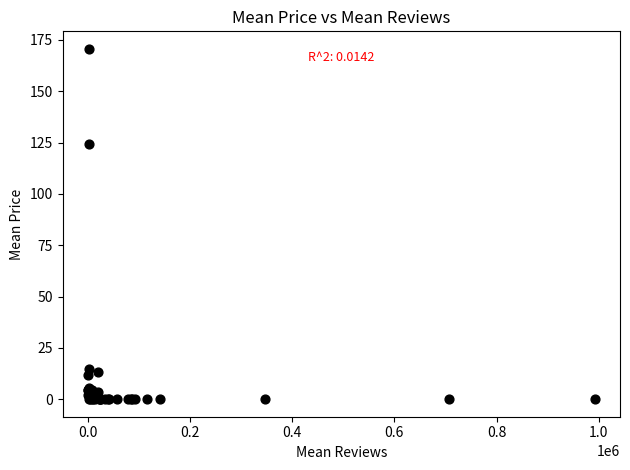

What Y value in the scatter plot is closest to 85?

124.3